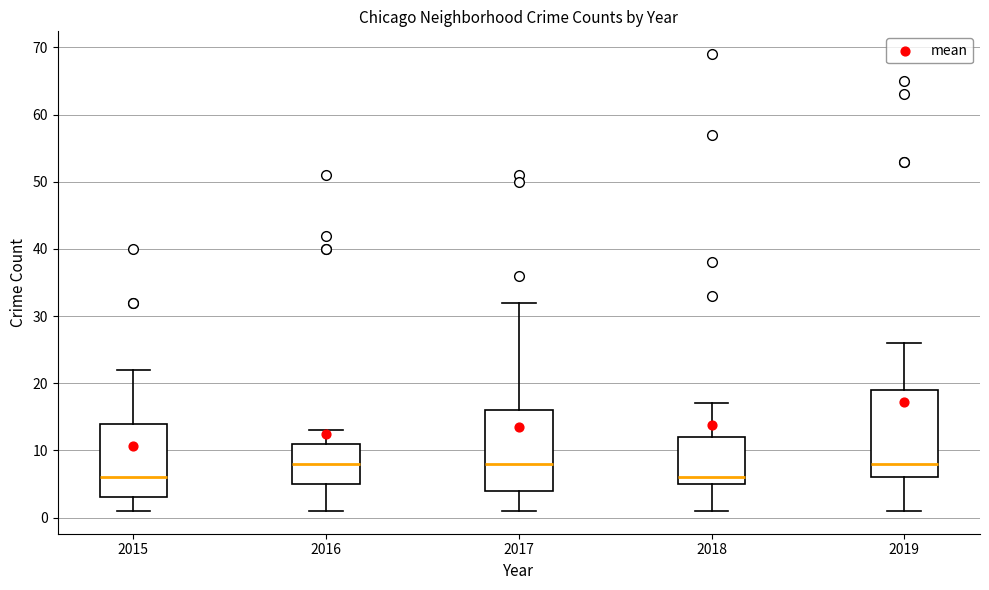

Comparing the boxes themselves (not the whiskers), which one is the tallest?

2019